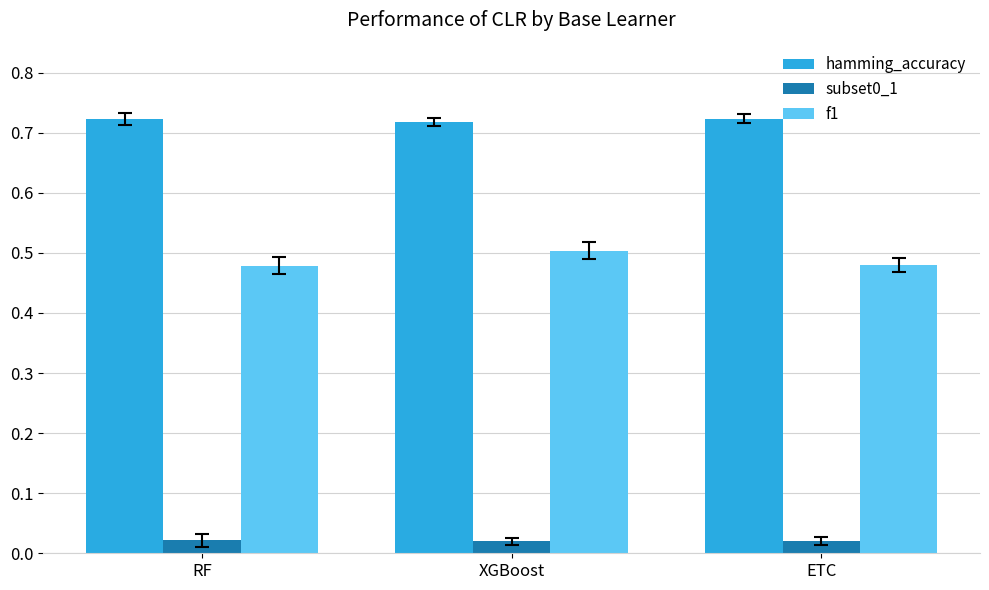

How many groups of bars are there?

3